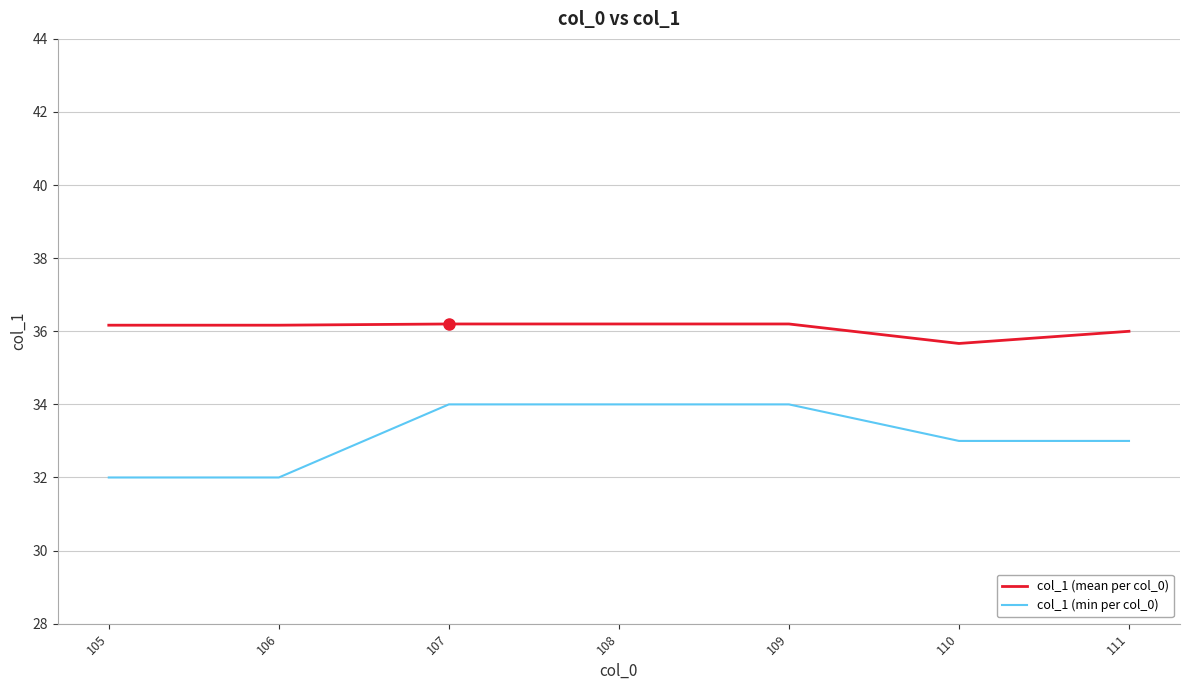

List the series in order of their overall mean, lowest first.

col_1 (min per col_0), col_1 (mean per col_0)